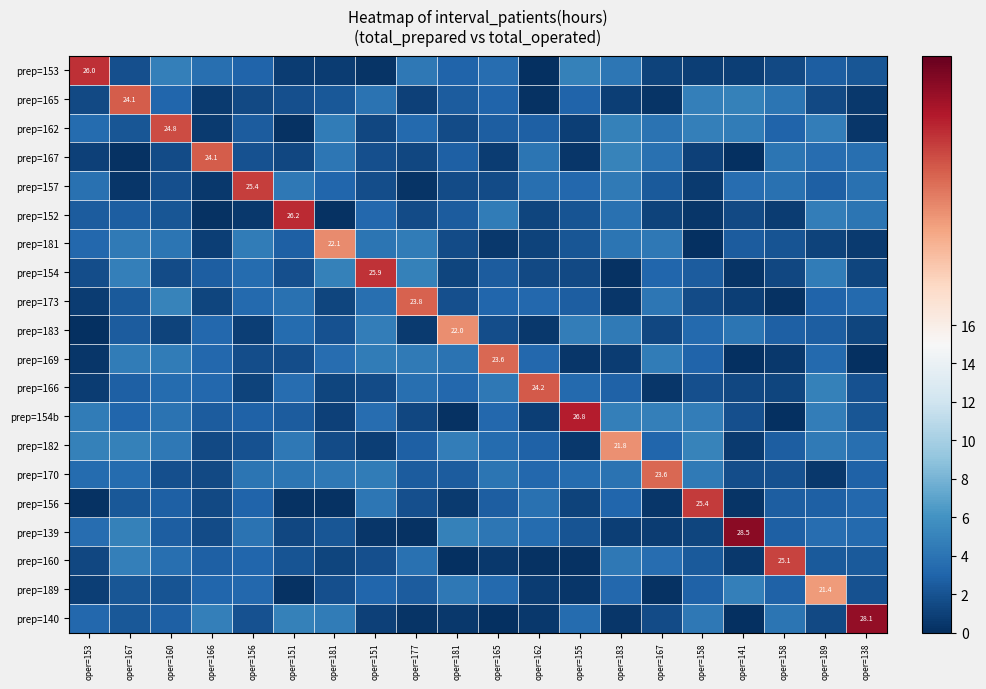

What is the difference between the maximum and minimum values in the prep=189 series?

21.2